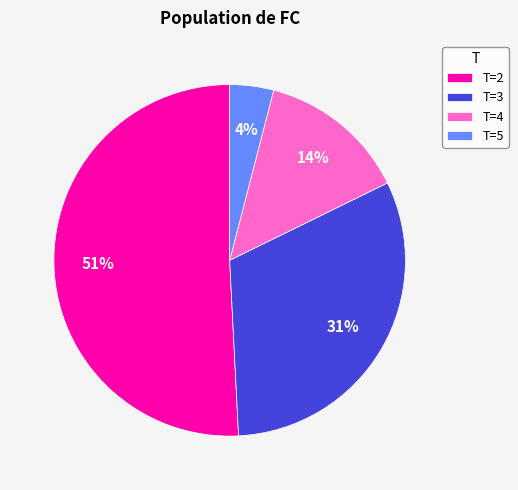

To the nearest percent, what portion does T=5 represent?

4%